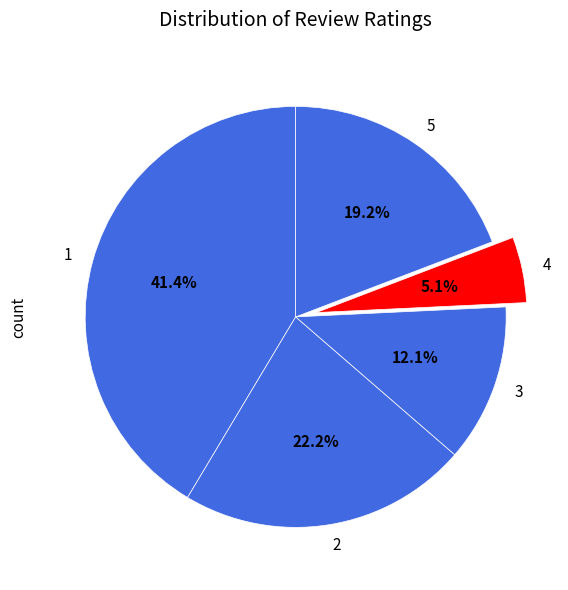

Which slice is the smallest?

4